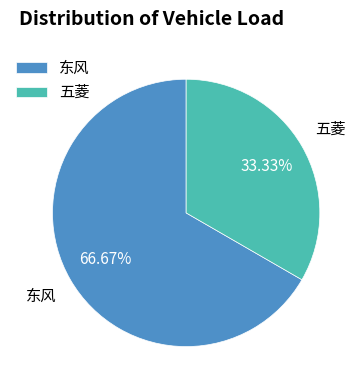

What percentage is the 五菱 slice, to the nearest percent?

33%